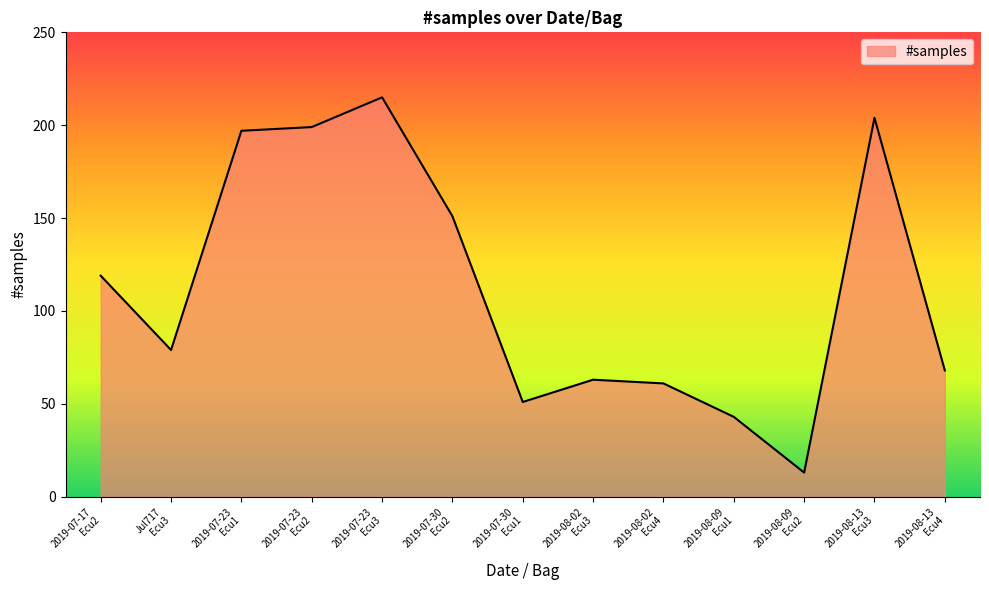

How many lines are shown in the chart?

1